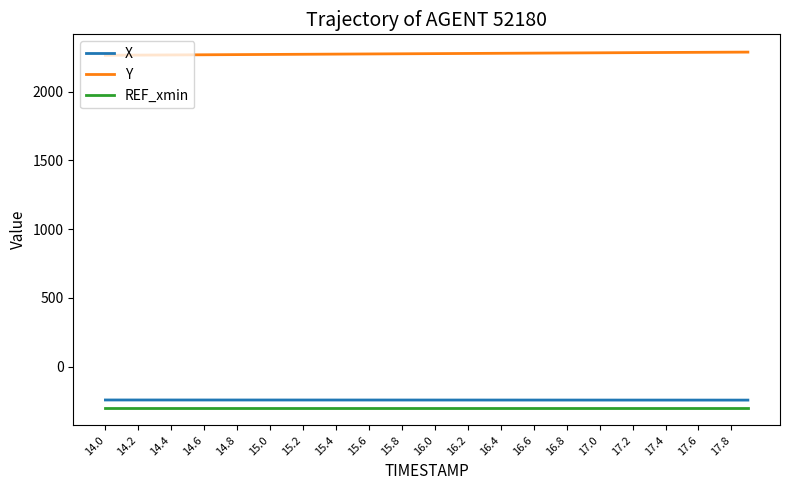

List the series in order of their peak value, lowest first.

REF_xmin, X, Y